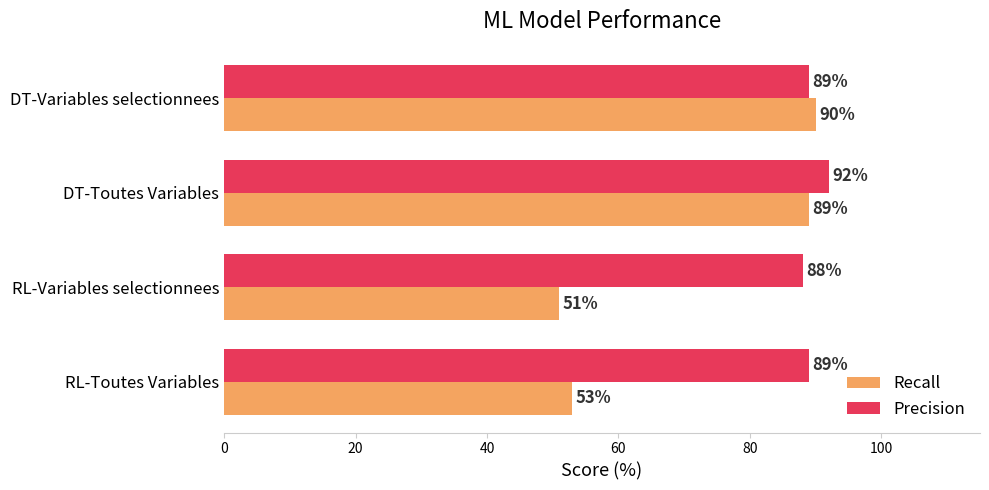

The Recall series shows 89 at DT-Toutes Variables. True or false?

True